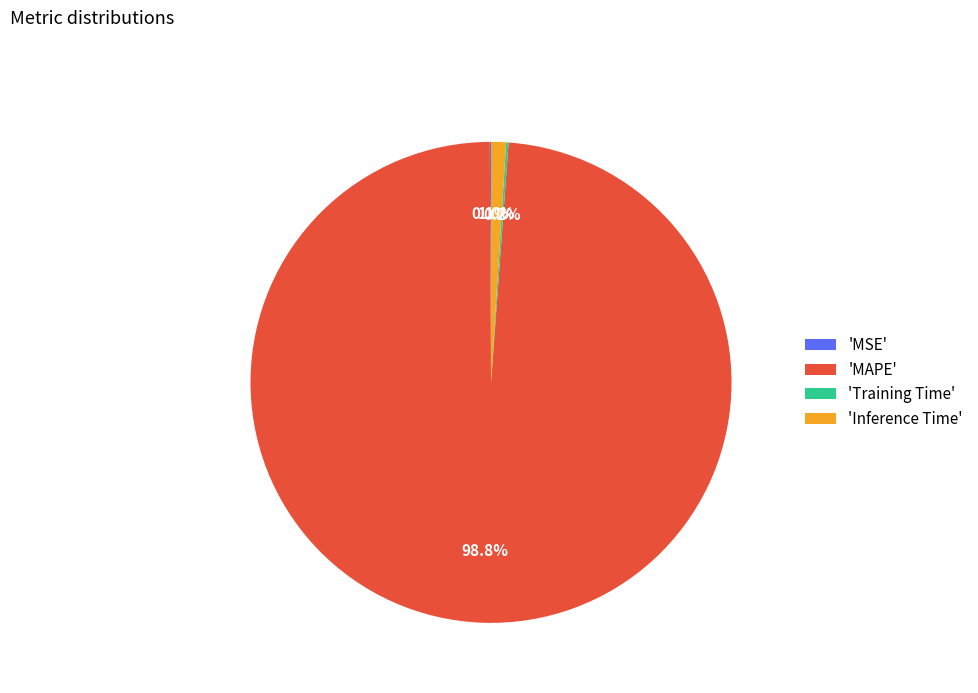

What is the largest slice in the pie chart?

'MAPE'